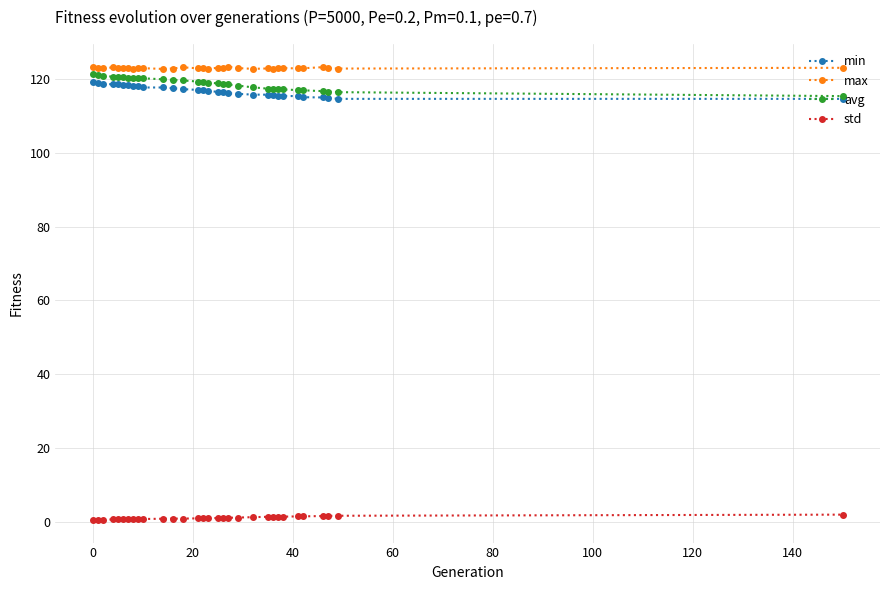

What is the value of the min point at the 14th from the left?

117.0